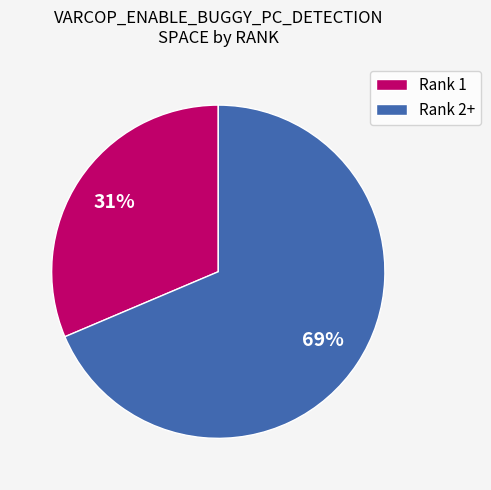

To the nearest percent, what is the average slice percentage?

50%